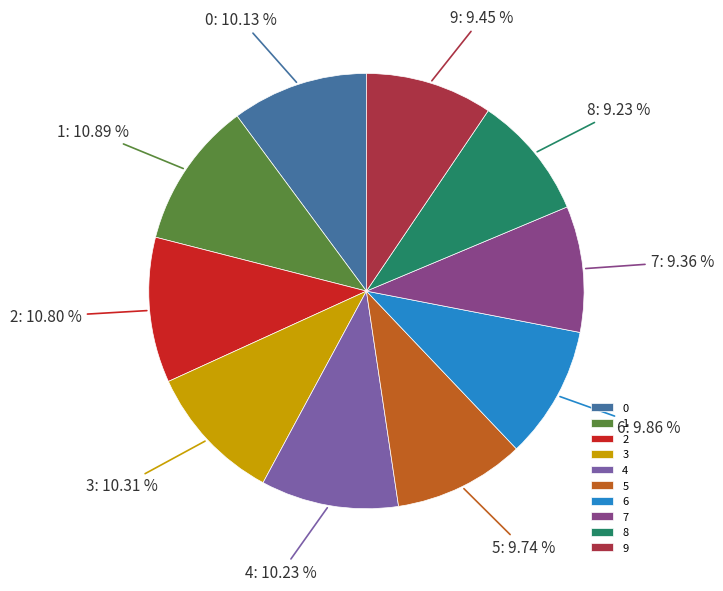

Is the sum of 1 and 4 greater than half?

No